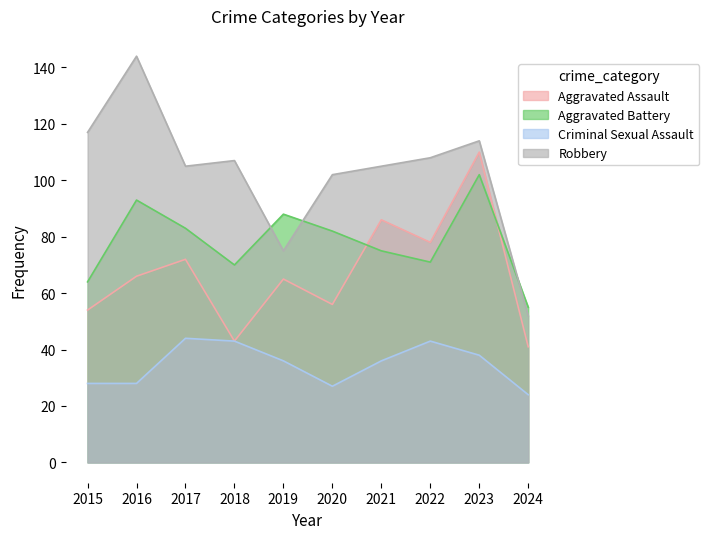

Does the chart display data point markers on the line(s)?

No